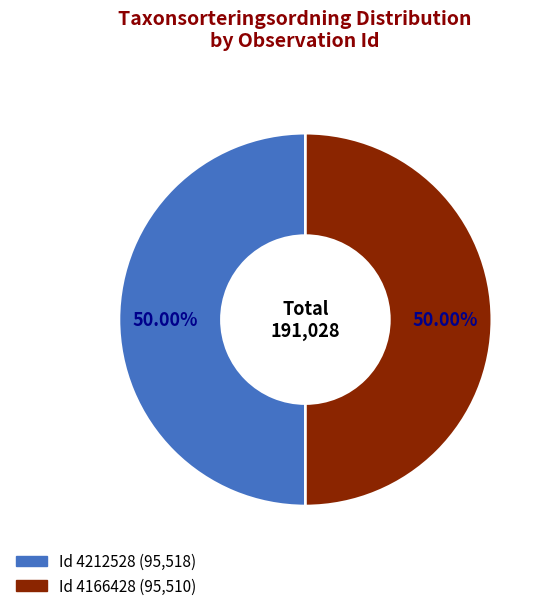

Which category has the biggest portion of the pie?

4212528